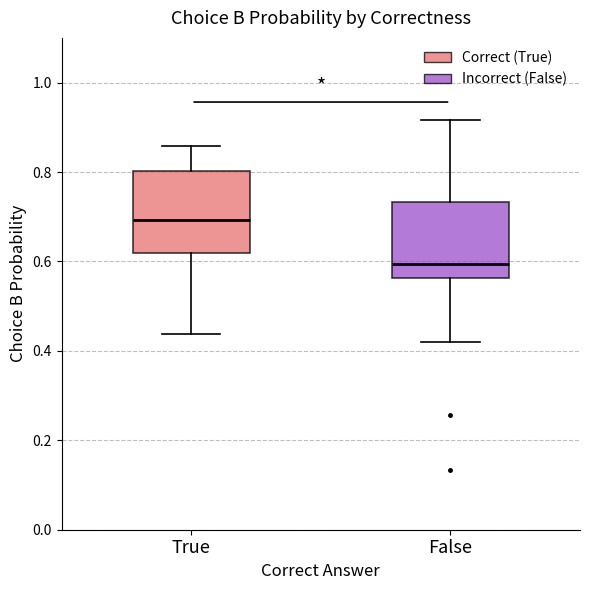

Which box has the highest median line?

True